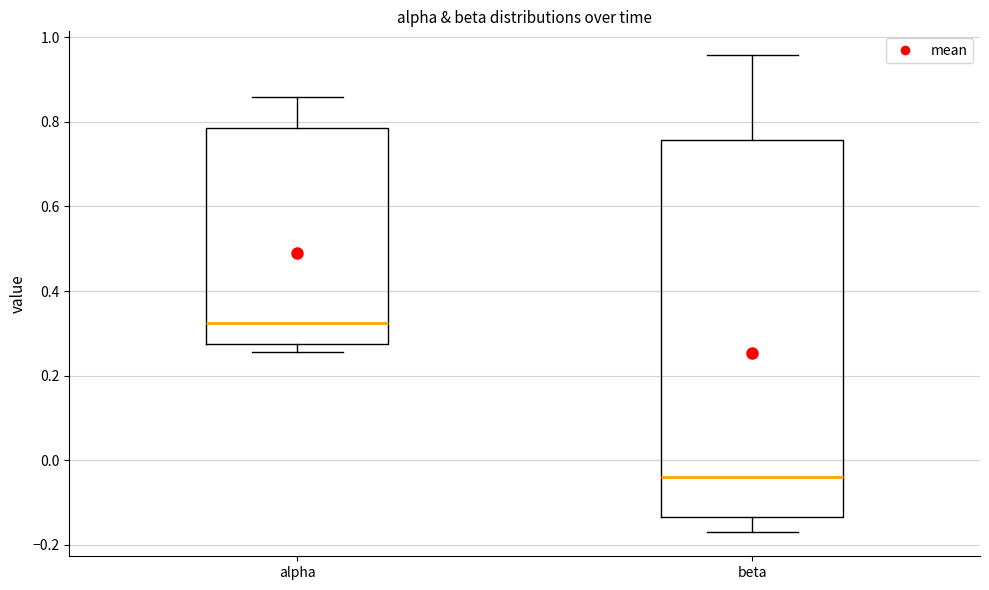

Reading left to right, read every box against the y-axis: the position of its median line, the range the box covers, and the ends of its whiskers. The values are not printed on the chart, so give them approximately, as read against the axis.

alpha: median 0.32, box 0.28 to 0.78, whiskers 0.26 to 0.86
beta: median -0.04, box -0.14 to 0.76, whiskers -0.18 to 0.96